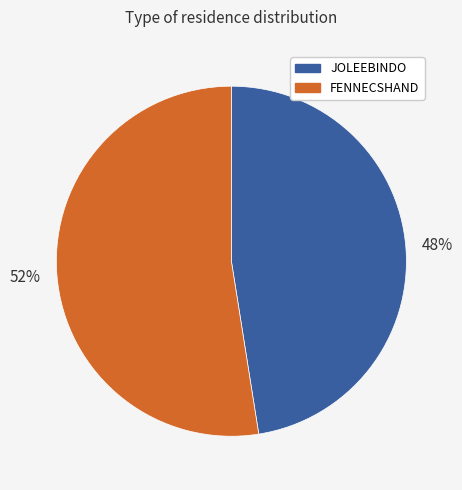

Which slice is the largest?

FENNECSHAND